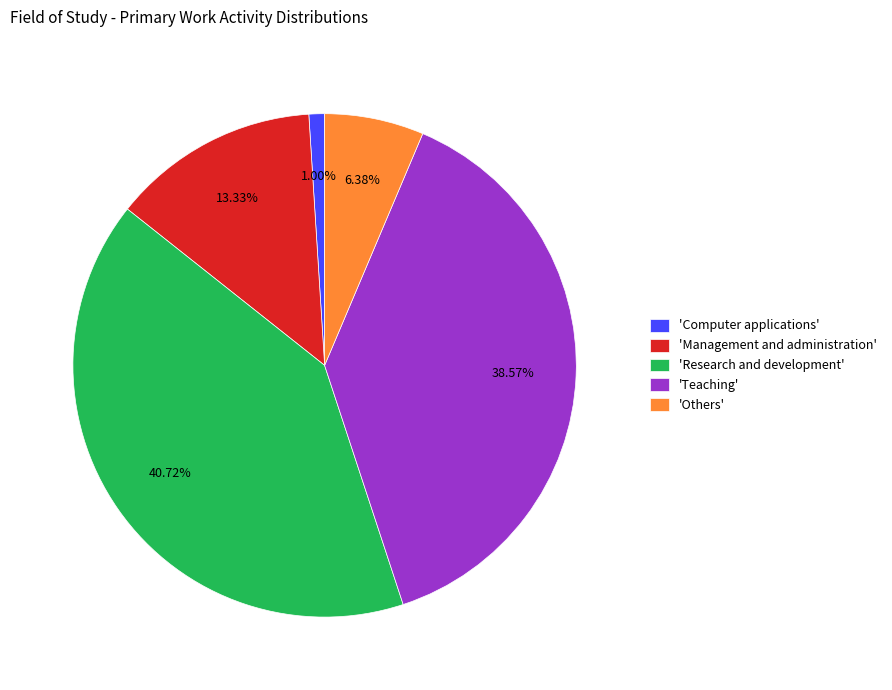

Does 'Teaching' account for over 50% of the chart?

No